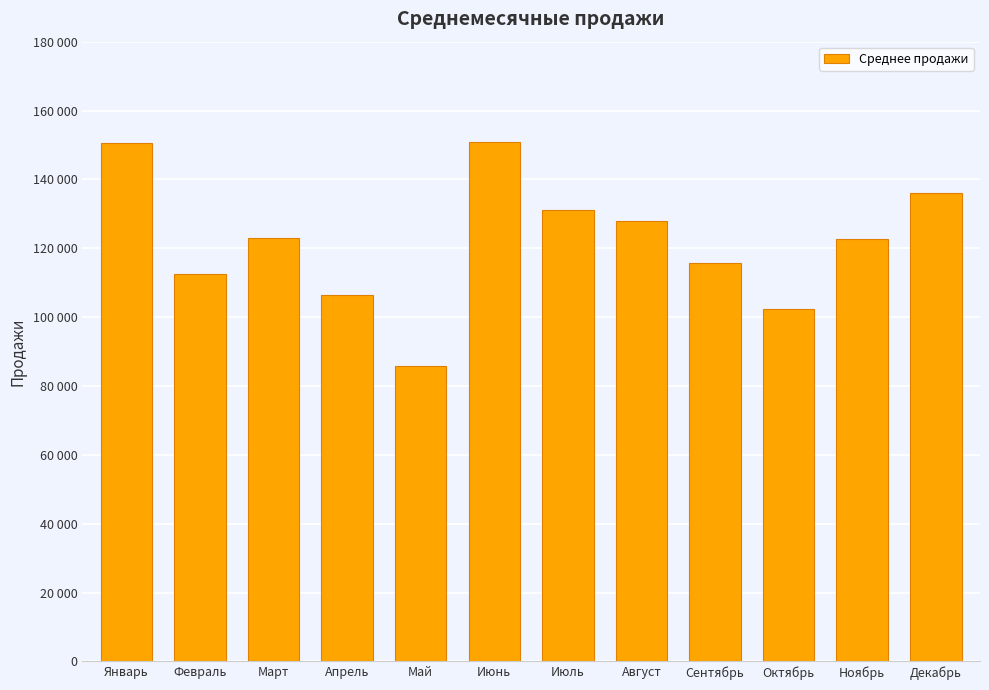

What is the greatest value displayed?

150768.2